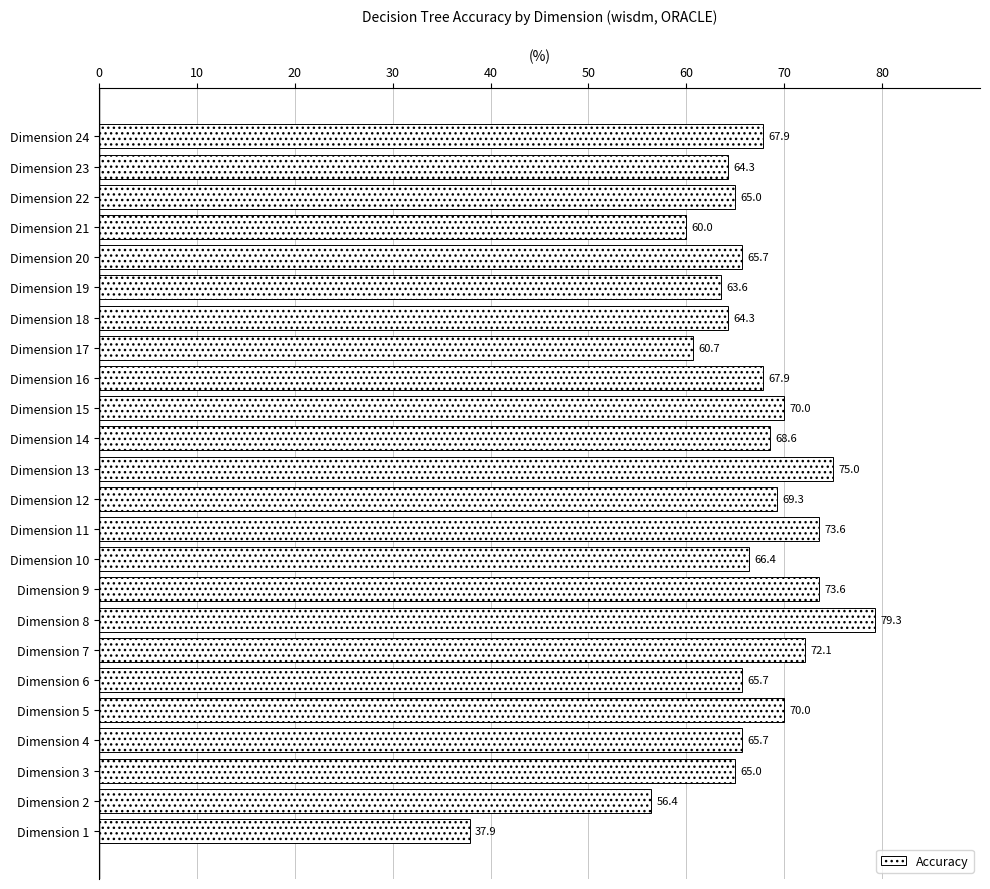

Is it true that the value at Dimension 18 is 84.6?

False